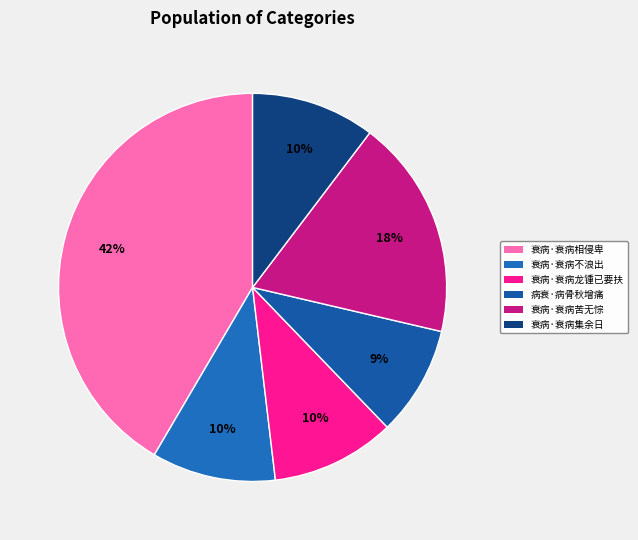

How many slices are in this pie chart?

6